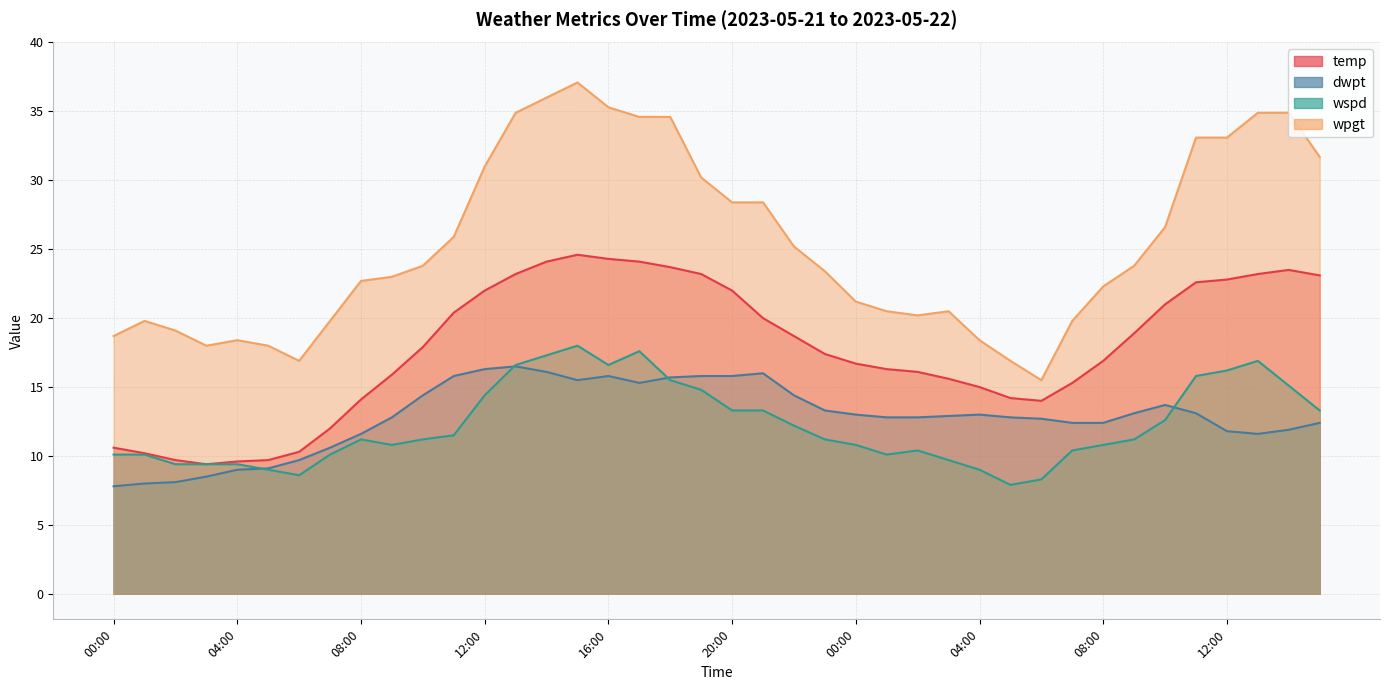

Reading left to right, transcribe all the data shown in this chart.

temp: 00:00=10.6	01:00=10.2	02:00=9.7	03:00=9.4	04:00=9.6	05:00=9.7	06:00=10.3	07:00=12.0	08:00=14.1	09:00=15.9	10:00=17.9	11:00=20.4	12:00=22.0	13:00=23.2	14:00=24.1	15:00=24.6	16:00=24.3	17:00=24.1	18:00=23.7	19:00=23.2	20:00=22.0	21:00=20.0	22:00=18.7	23:00=17.4	00:00=16.7	01:00=16.3	02:00=16.1	03:00=15.6	04:00=15.0	05:00=14.2	06:00=14.0	07:00=15.3	08:00=16.9	09:00=18.9	10:00=21.0	11:00=22.6	12:00=22.8	13:00=23.2	14:00=23.5	15:00=23.1
dwpt: 00:00=7.8	01:00=8.0	02:00=8.1	03:00=8.5	04:00=9.0	05:00=9.1	06:00=9.7	07:00=10.6	08:00=11.6	09:00=12.8	10:00=14.4	11:00=15.8	12:00=16.3	13:00=16.5	14:00=16.1	15:00=15.5	16:00=15.8	17:00=15.3	18:00=15.7	19:00=15.8	20:00=15.8	21:00=16.0	22:00=14.4	23:00=13.3	00:00=13.0	01:00=12.8	02:00=12.8	03:00=12.9	04:00=13.0	05:00=12.8	06:00=12.7	07:00=12.4	08:00=12.4	09:00=13.1	10:00=13.7	11:00=13.1	12:00=11.8	13:00=11.6	14:00=11.9	15:00=12.4
wspd: 00:00=10.1	01:00=10.1	02:00=9.4	03:00=9.4	04:00=9.4	05:00=9.0	06:00=8.6	07:00=10.1	08:00=11.2	09:00=10.8	10:00=11.2	11:00=11.5	12:00=14.4	13:00=16.6	14:00=17.3	15:00=18.0	16:00=16.6	17:00=17.6	18:00=15.5	19:00=14.8	20:00=13.3	21:00=13.3	22:00=12.2	23:00=11.2	00:00=10.8	01:00=10.1	02:00=10.4	03:00=9.7	04:00=9.0	05:00=7.9	06:00=8.3	07:00=10.4	08:00=10.8	09:00=11.2	10:00=12.6	11:00=15.8	12:00=16.2	13:00=16.9	14:00=15.1	15:00=13.3
wpgt: 00:00=18.7	01:00=19.8	02:00=19.1	03:00=18.0	04:00=18.4	05:00=18.0	06:00=16.9	07:00=19.8	08:00=22.7	09:00=23.0	10:00=23.8	11:00=25.9	12:00=31.0	13:00=34.9	14:00=36.0	15:00=37.1	16:00=35.3	17:00=34.6	18:00=34.6	19:00=30.2	20:00=28.4	21:00=28.4	22:00=25.2	23:00=23.4	00:00=21.2	01:00=20.5	02:00=20.2	03:00=20.5	04:00=18.4	05:00=16.9	06:00=15.5	07:00=19.8	08:00=22.3	09:00=23.8	10:00=26.6	11:00=33.1	12:00=33.1	13:00=34.9	14:00=34.9	15:00=31.7